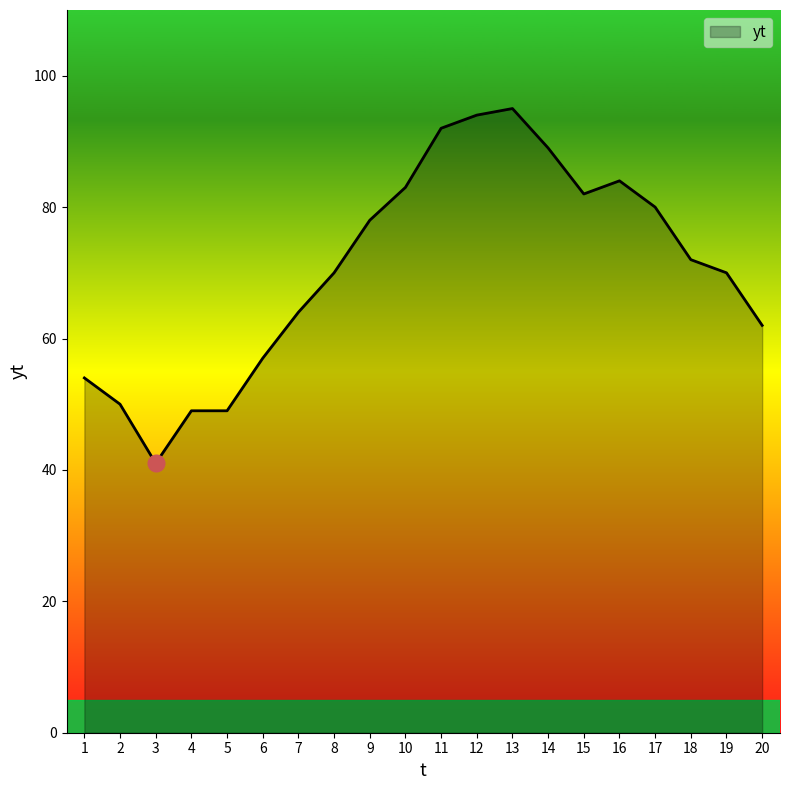

What is the maximum value shown in the chart?

95